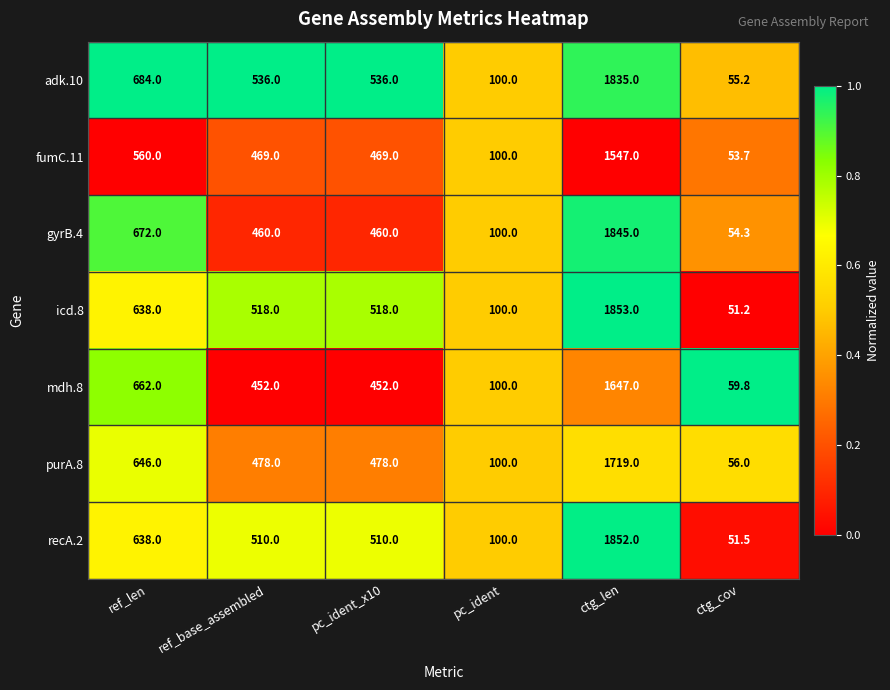

What value does the recA.2 series have at ref_base_assembled?

510.0